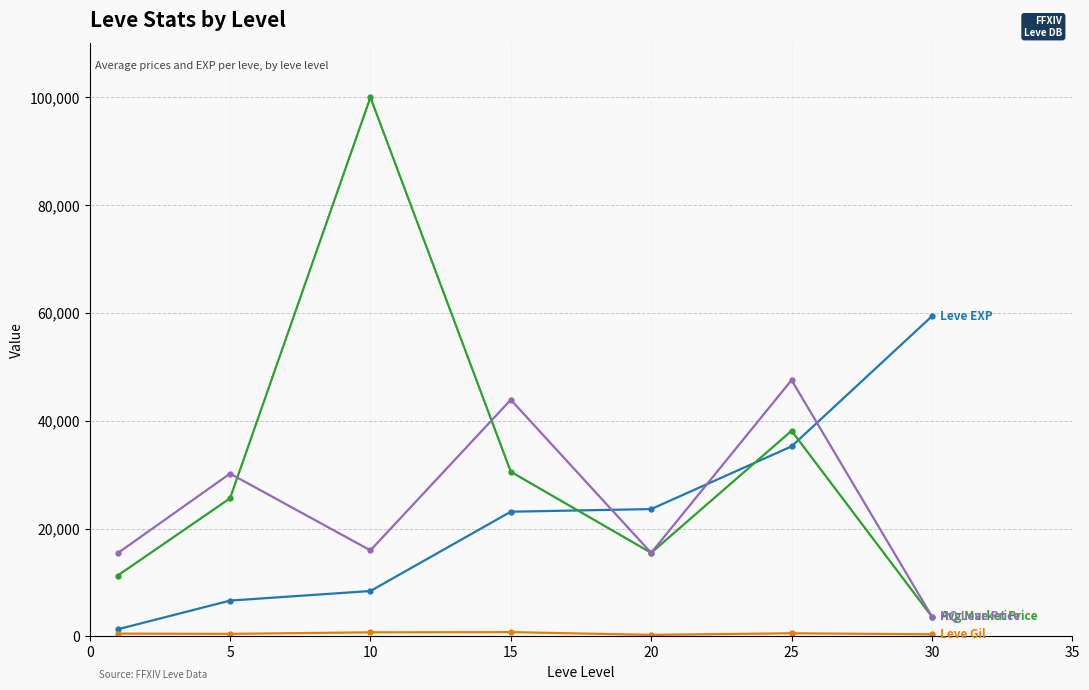

What is the greatest value displayed?

100000.0